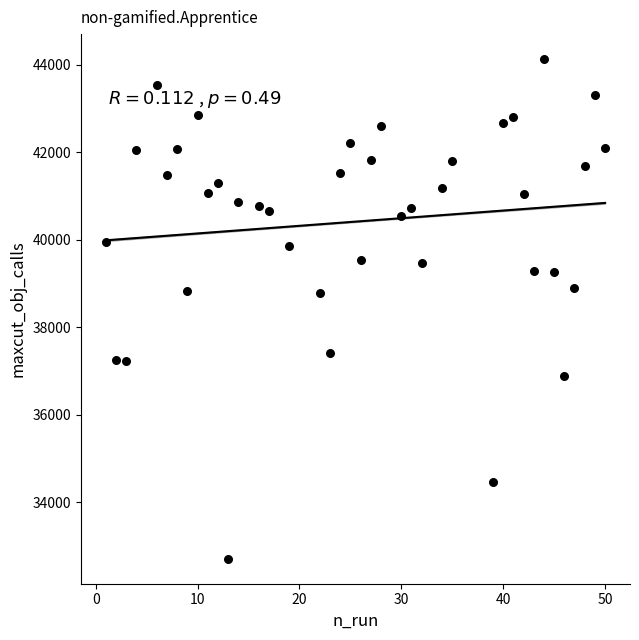

What is the range of Y values (max minus min)?

11419